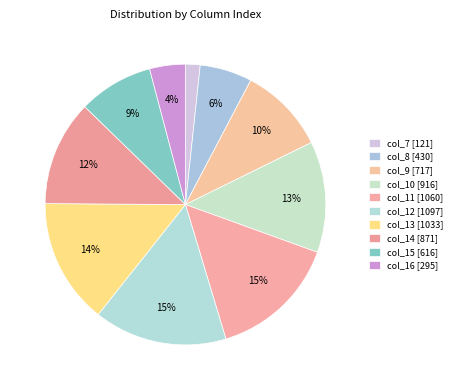

How many slices are in this pie chart?

10